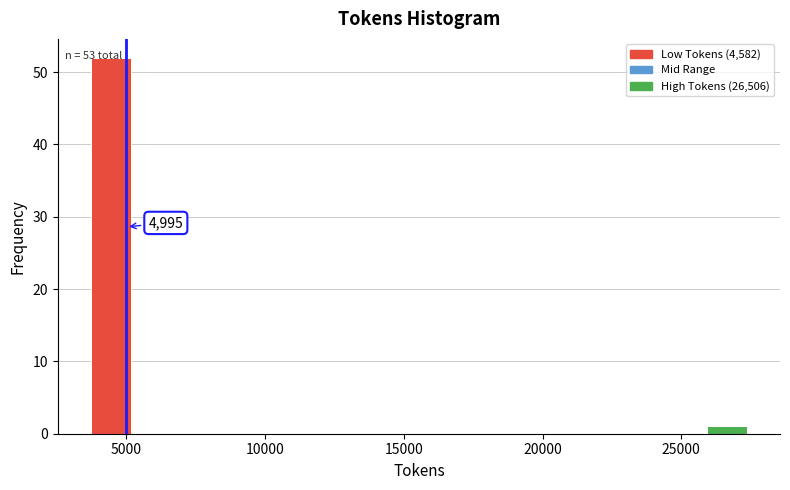

Around what value on the x-axis is the tallest bar? Give the approximate position of its centre, as read against the axis.

4500